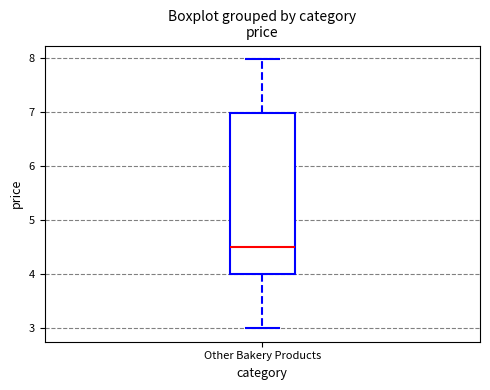

Where is the lower edge of the box for Other Bakery Products on the y-axis? The values are not printed on the chart, so give them approximately, as read against the axis.

4.0